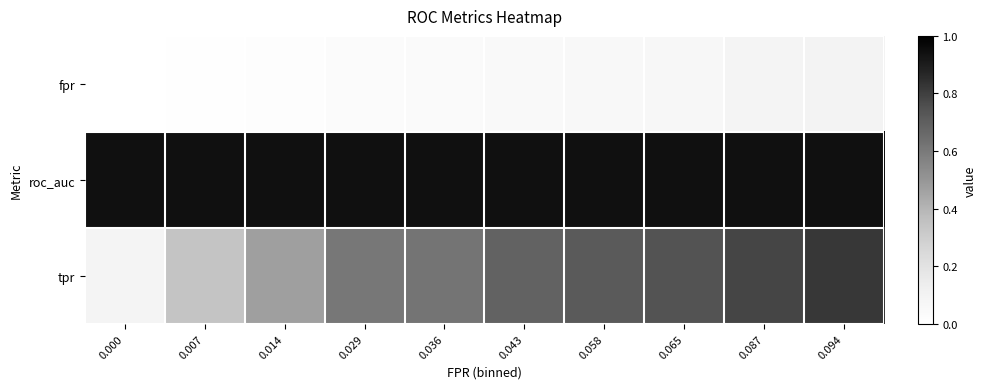

At how many categories does at least one series exceed 0?

10